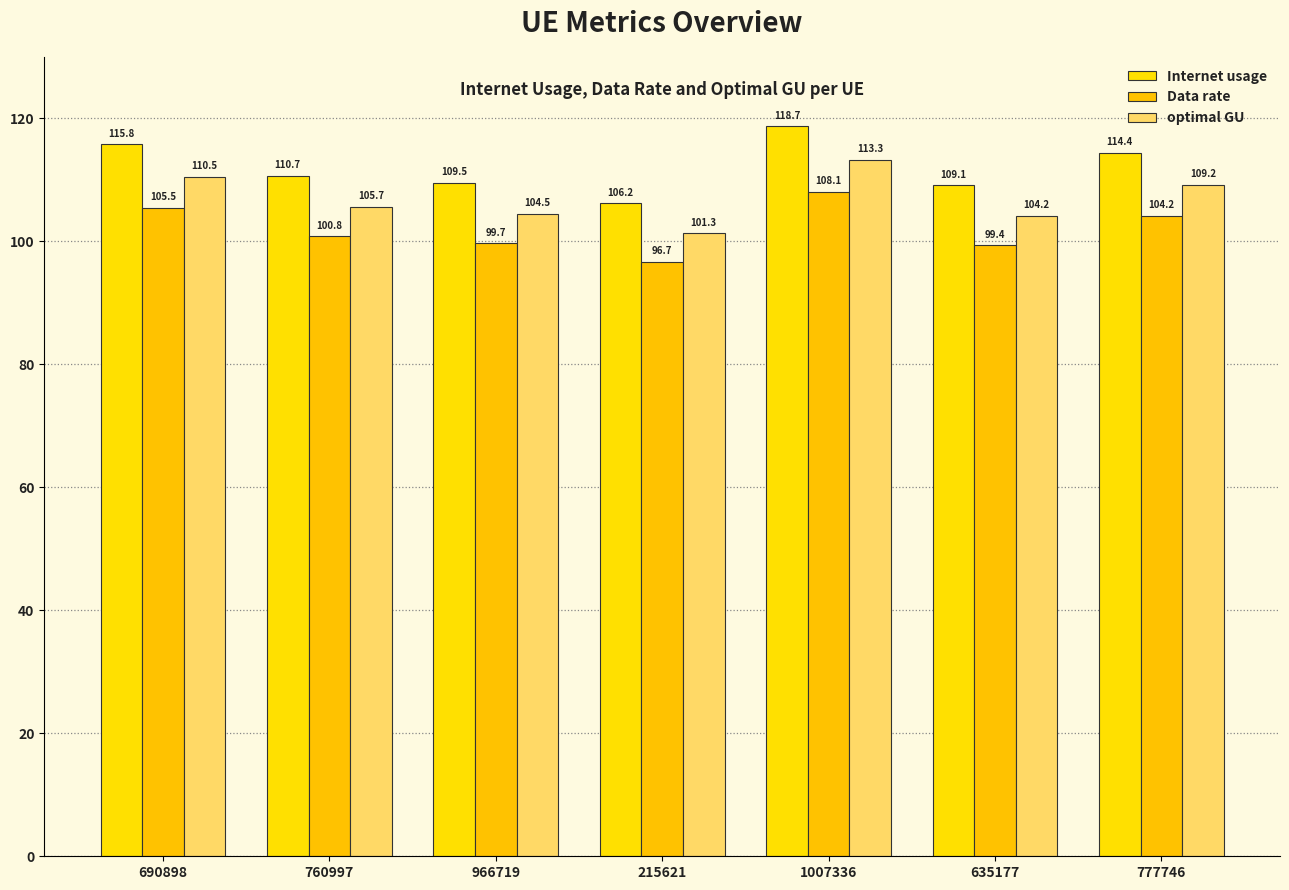

The value of Data rate at 760997 is 181.4. True or false?

False